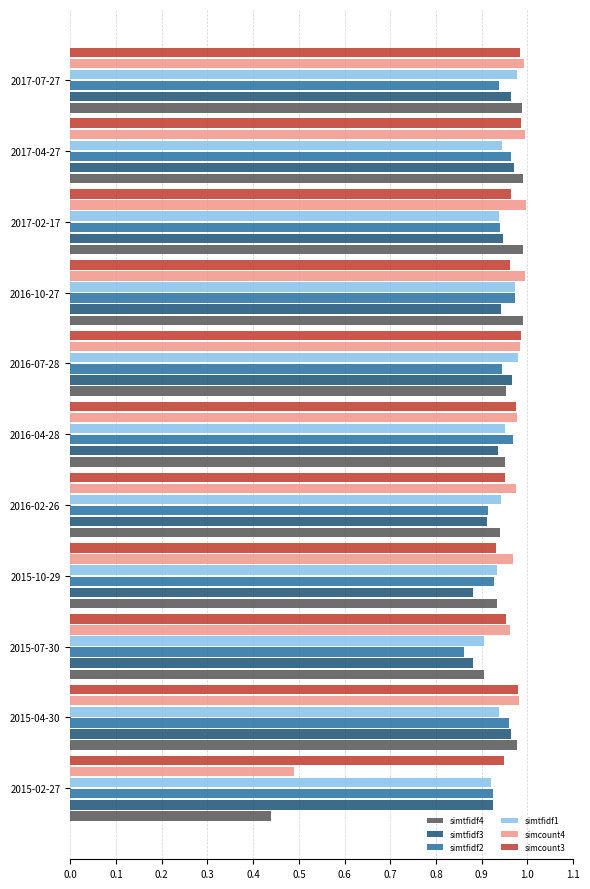

The value of simtfidf3 at 2015-10-29 is 0.9. True or false?

True